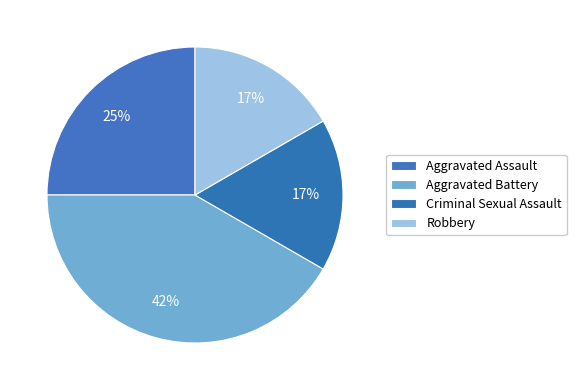

Count the number of slices in the pie.

4